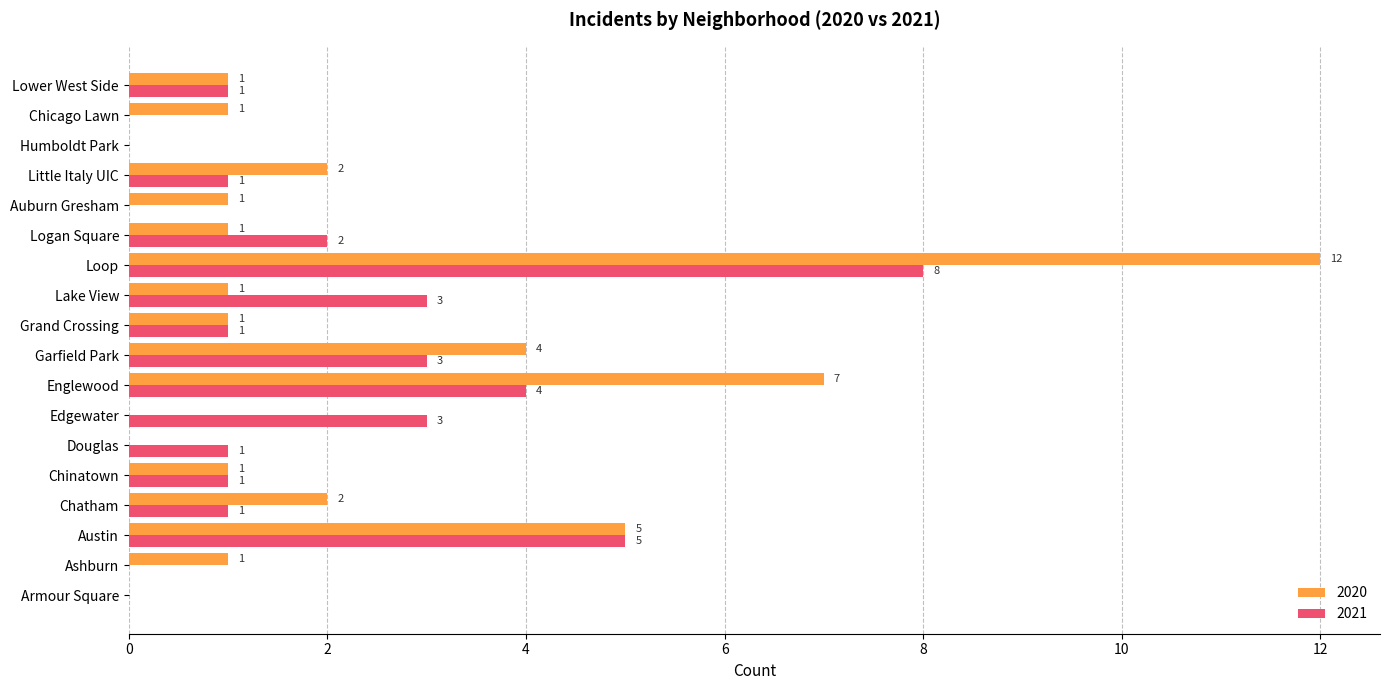

What is the average value of the 2020 series?

2